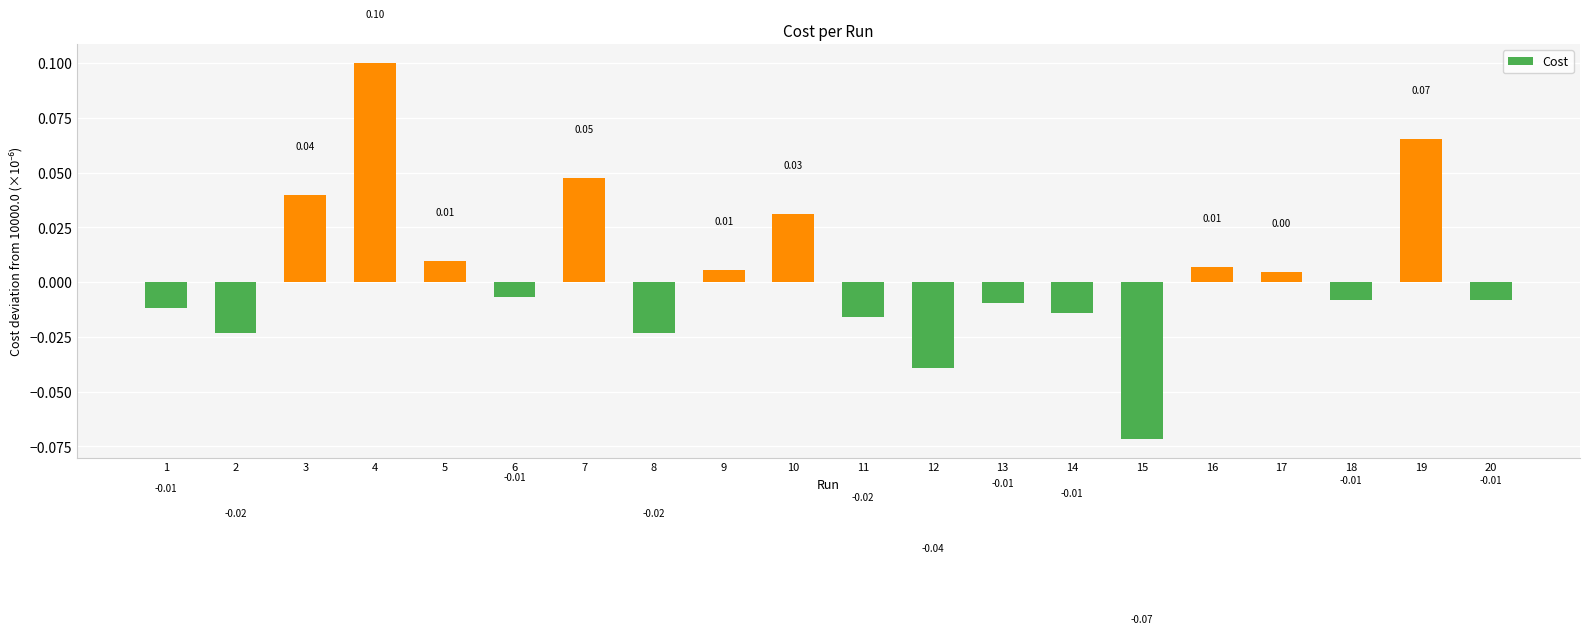

How many positive values are there?

9